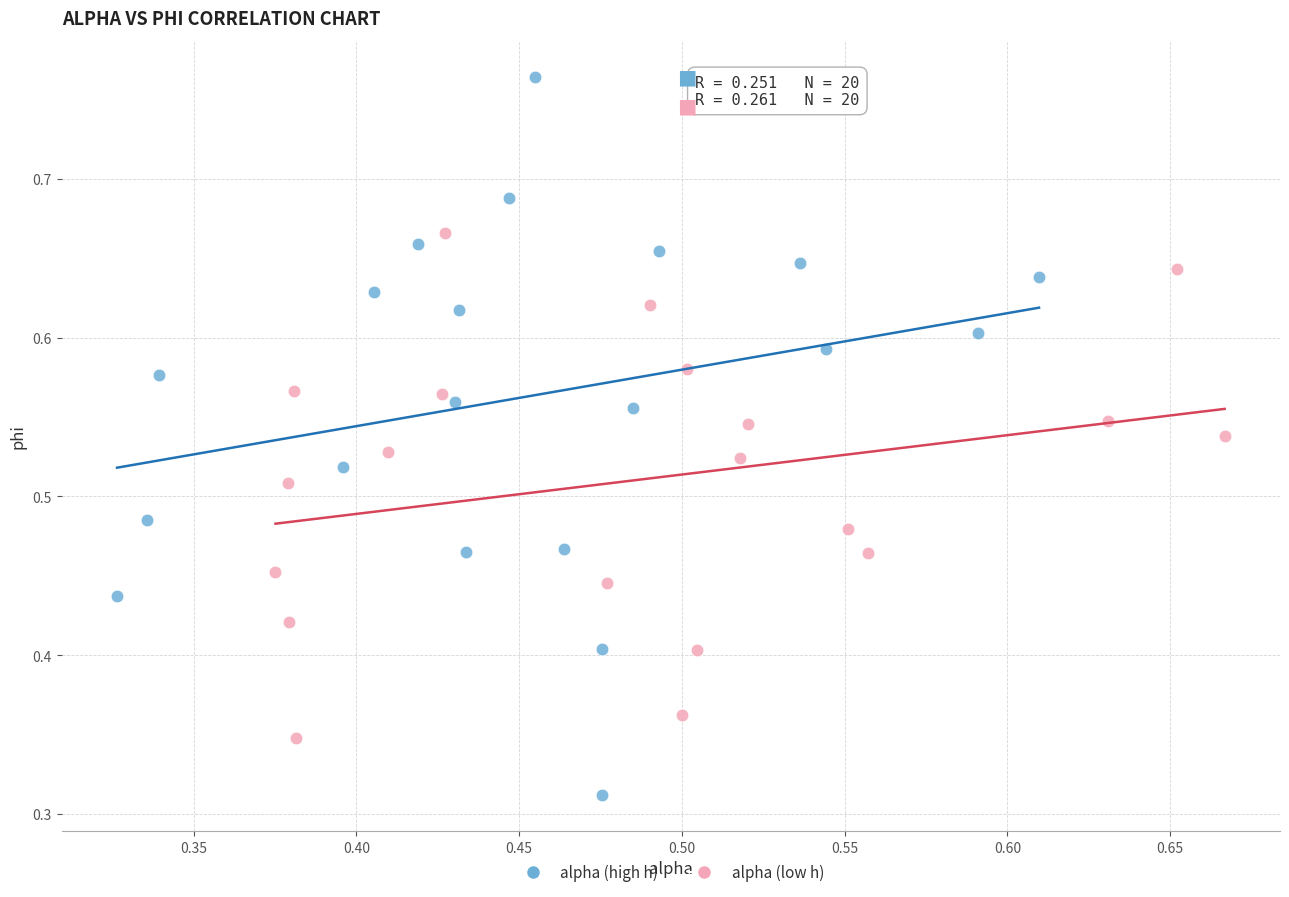

Which series reaches the maximum Y coordinate?

alpha (high h)